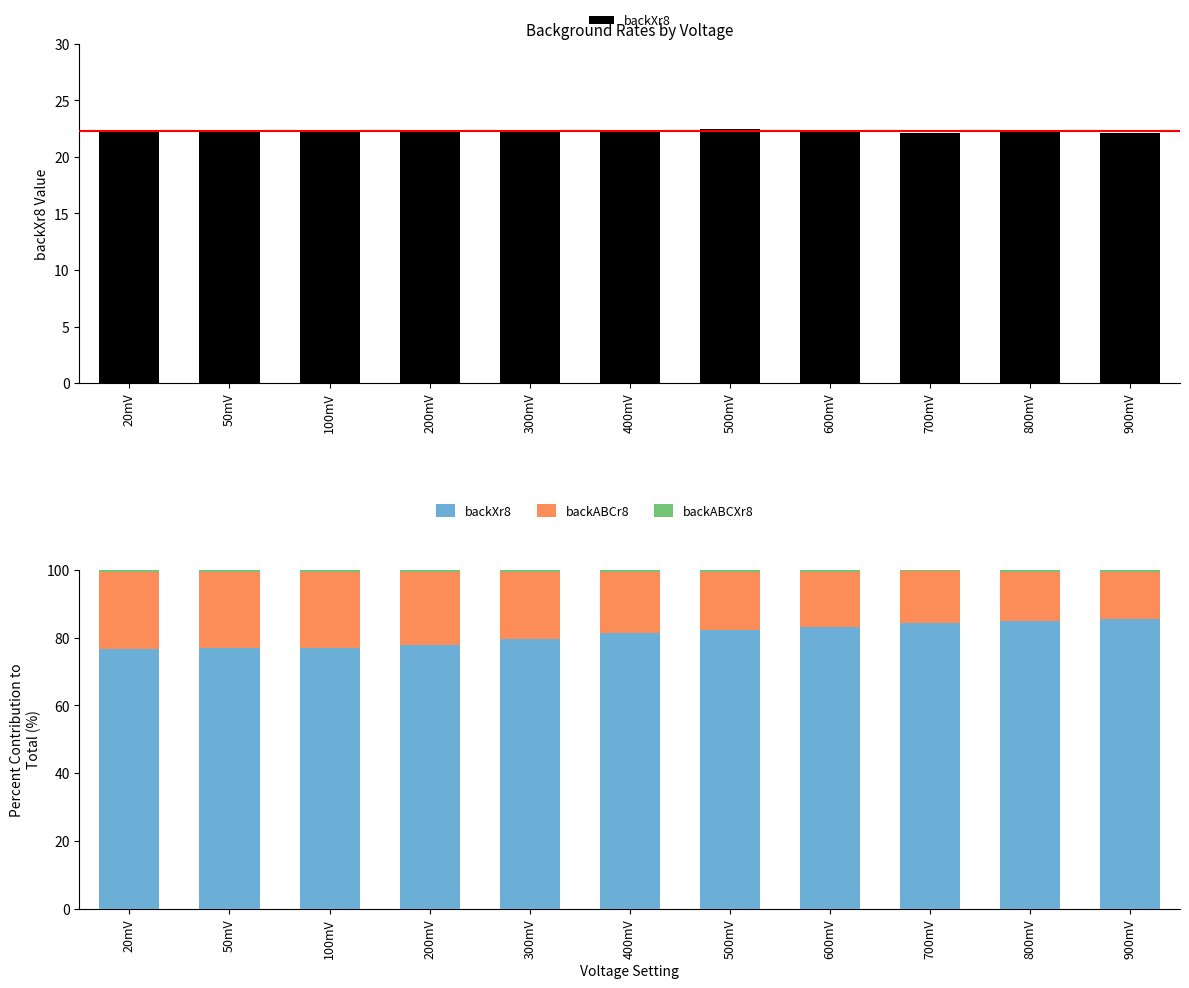

Is it true that backABCXr8 equals 0.3 at 700mV?

False